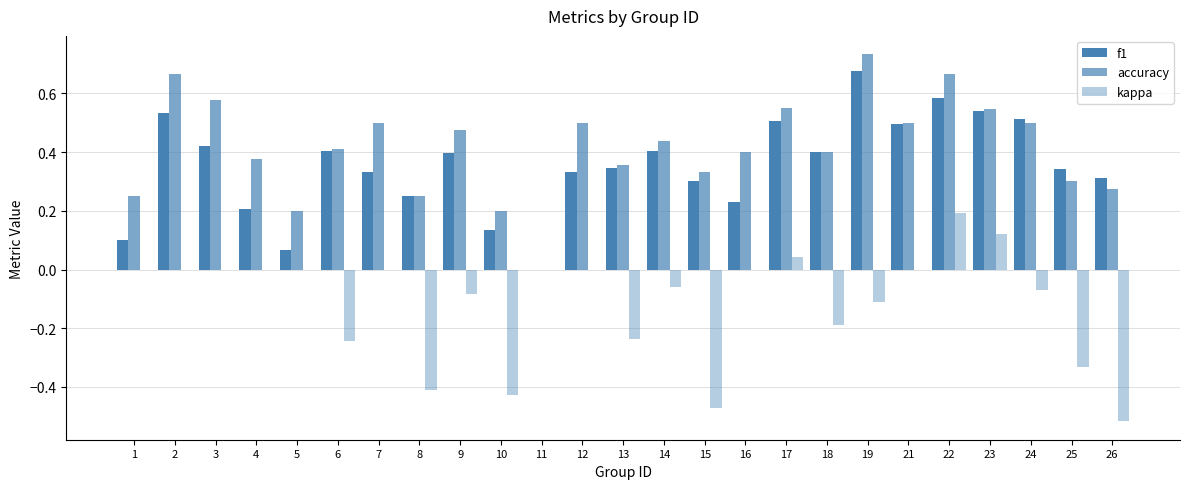

Are the bars horizontal?

No